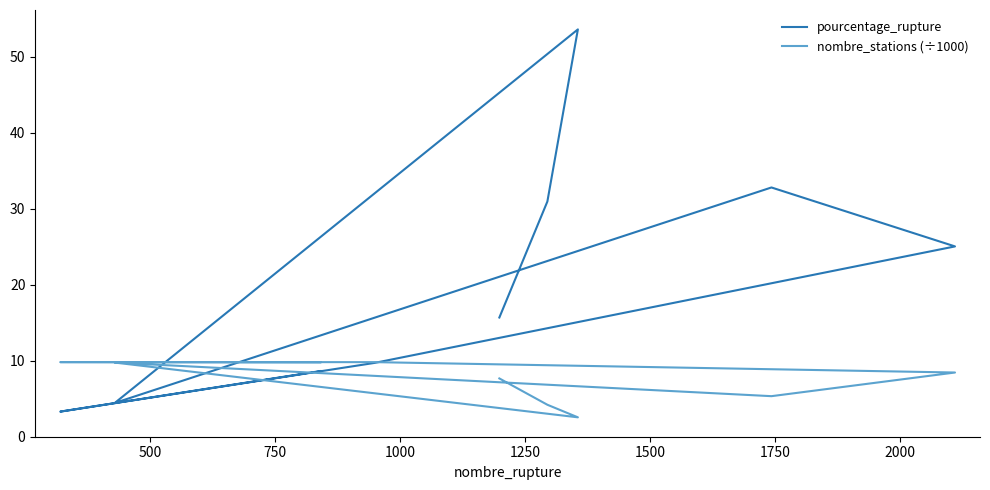

Does the chart display data point markers on the line(s)?

No